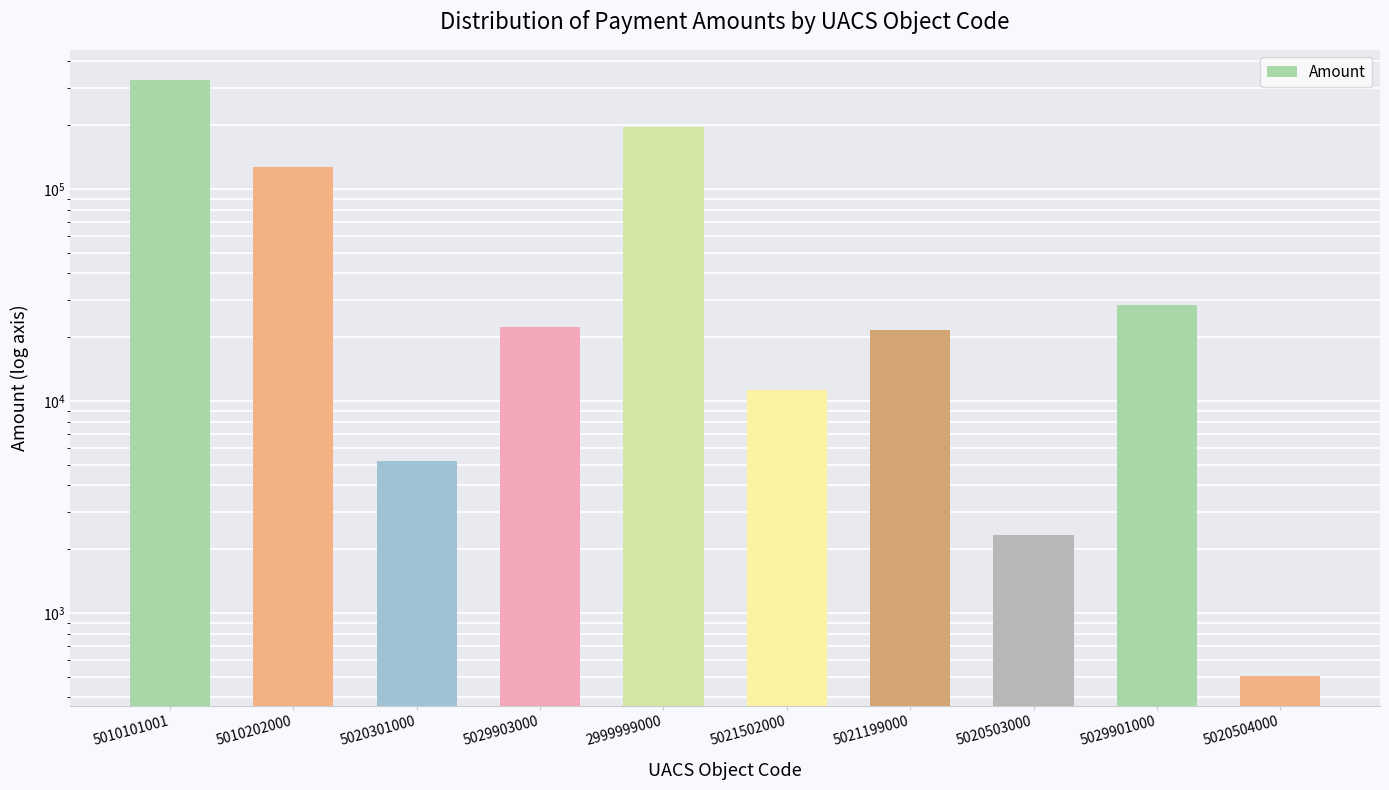

Where is the data nearest to the value 164147?

2999999000